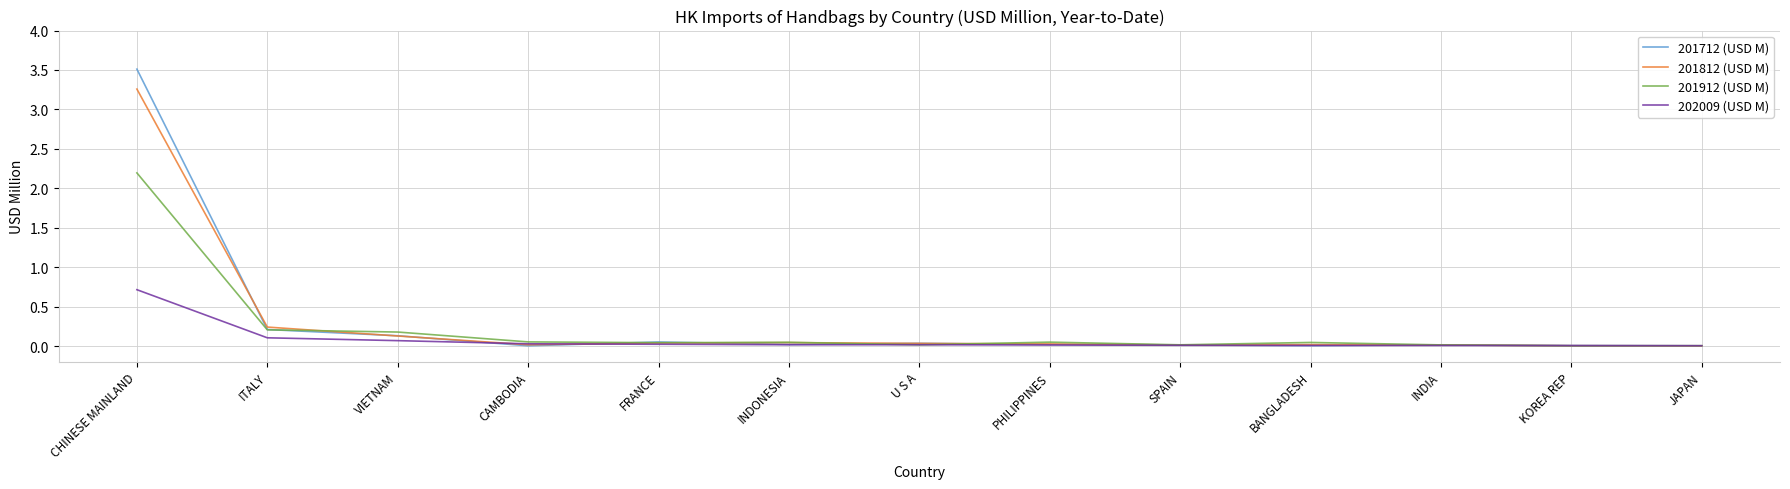

Where is 201812 (USD M) nearest to the value 1?

ITALY